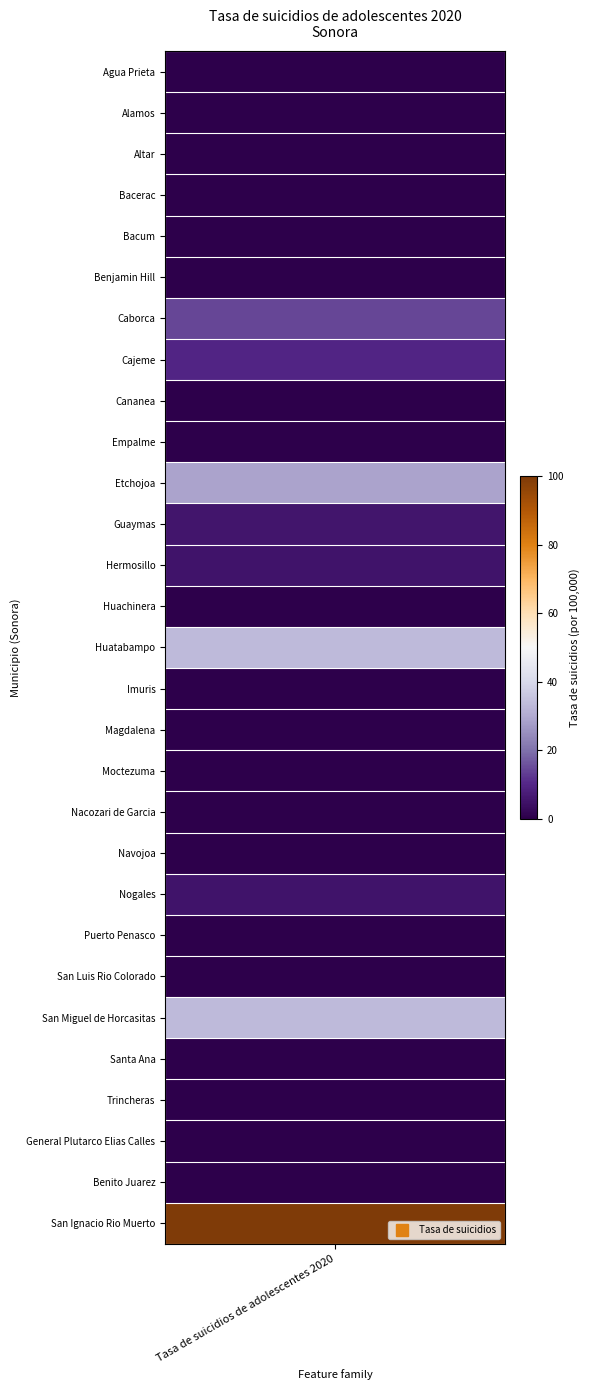

Reading right to left, what are all the values shown in this chart?

100.0	0.0	0.0	0.0	0.0	33.3	0.0	0.0	5.3	0.0	0.0	0.0	0.0	0.0	33.3	0.0	5.2	5.6	28.6	0.0	0.0	9.8	14.3	0.0	0.0	0.0	0.0	0.0	0.0